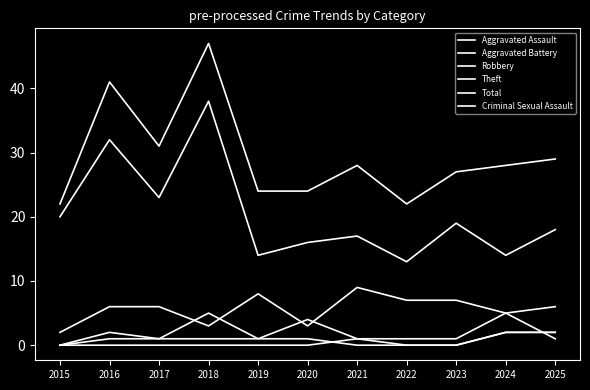

True or false: Aggravated Assault and Total cross at least once.

False